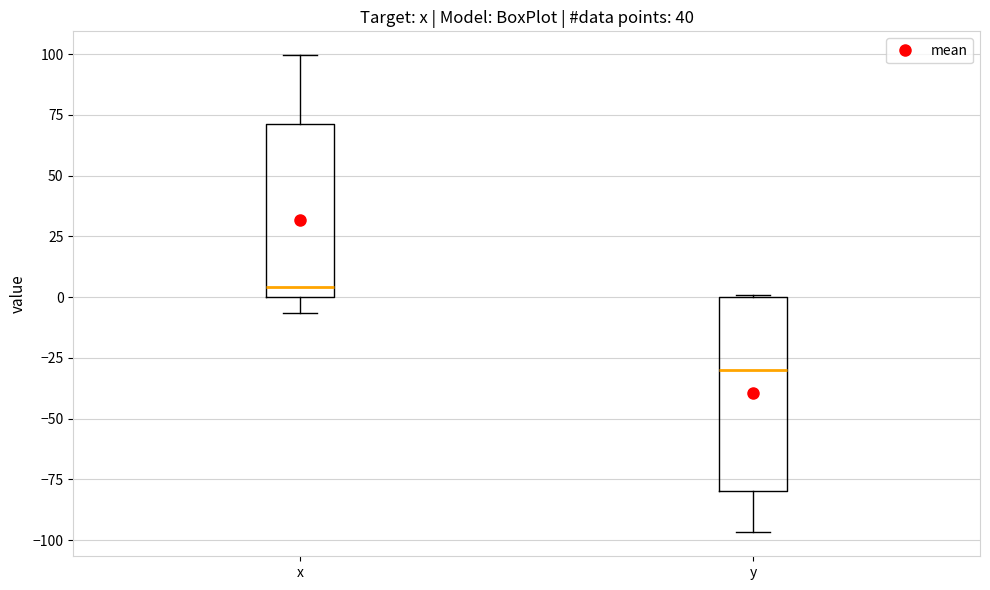

Which box's median line is the lowest?

y